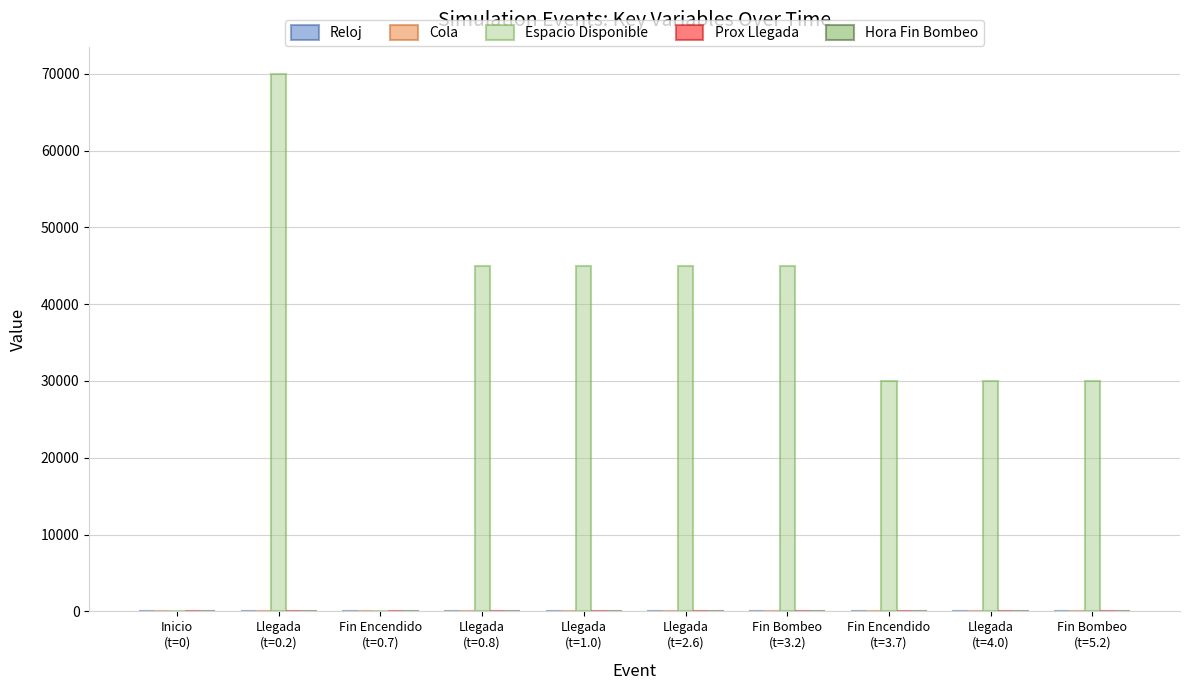

Which series has the largest total across all categories?

Espacio Disponible